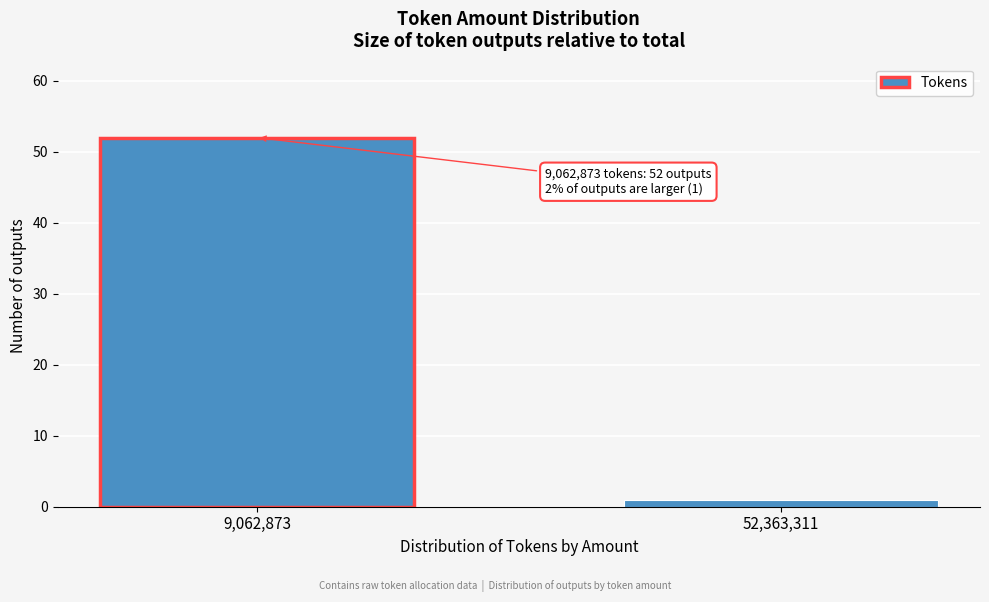

Reading left to right, transcribe all the data shown in this chart.

52	1